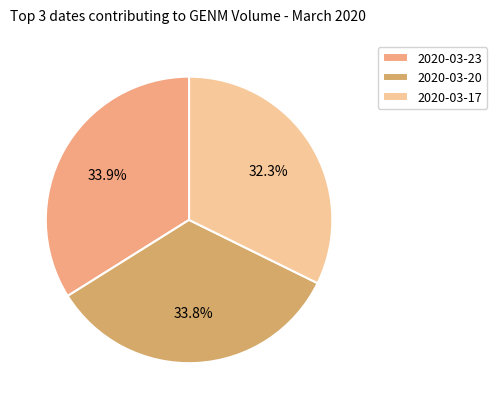

Is it true that 2020-03-20 is 5% of the pie?

False